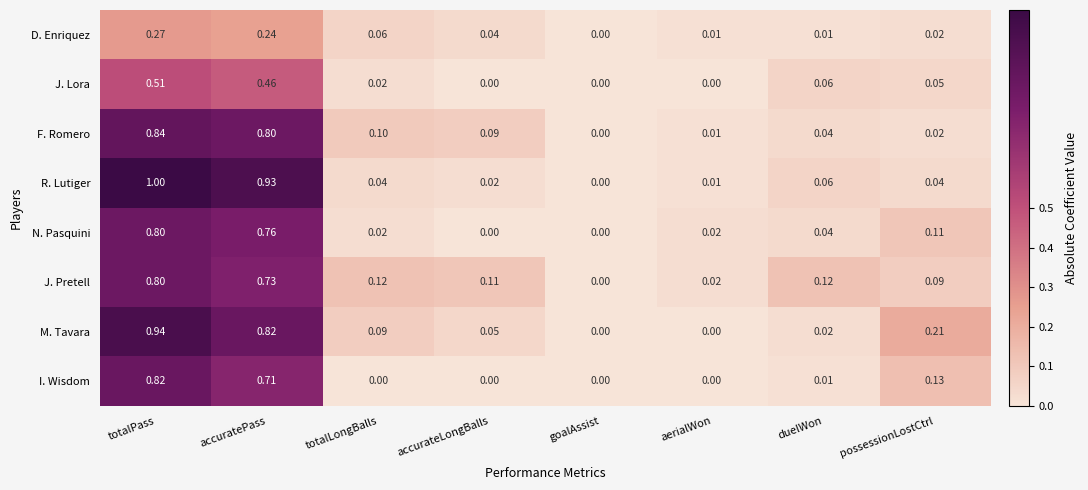

Which series has the largest total across all categories?

M. Tavara